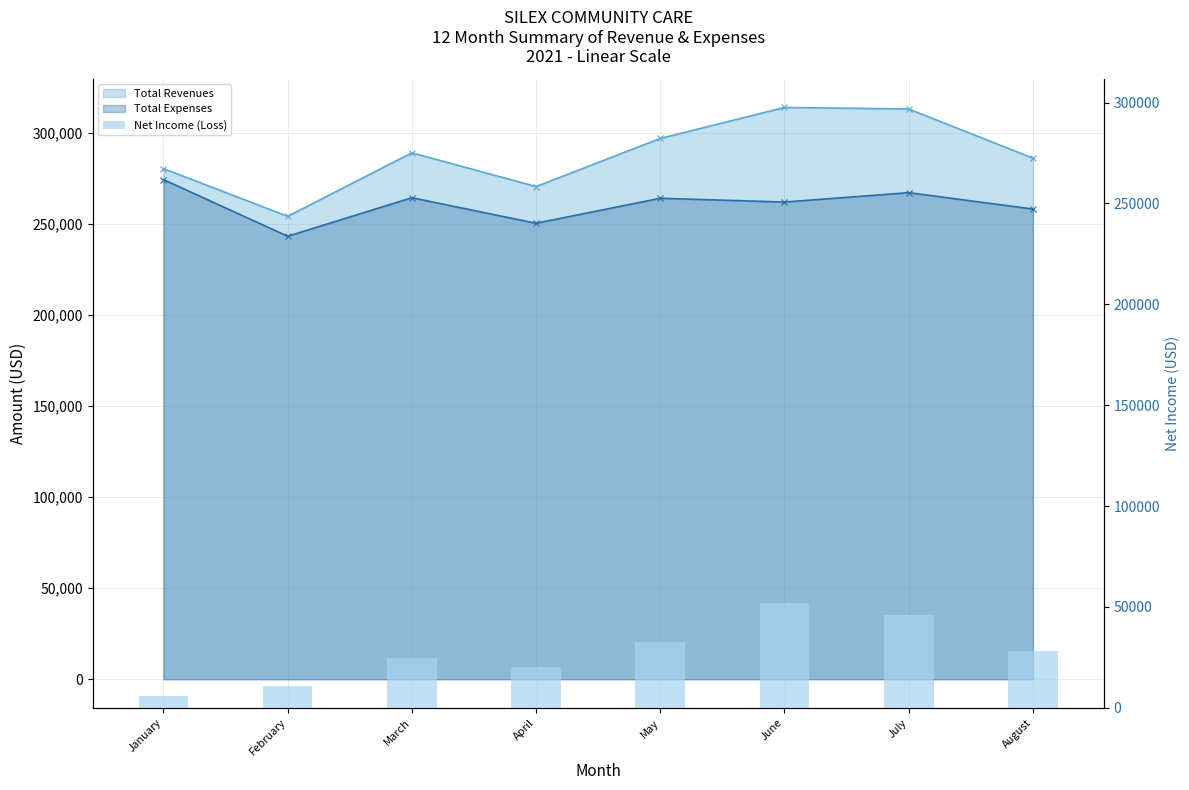

List the labels in order of value, smallest first.

January, February, April, March, August, May, July, June